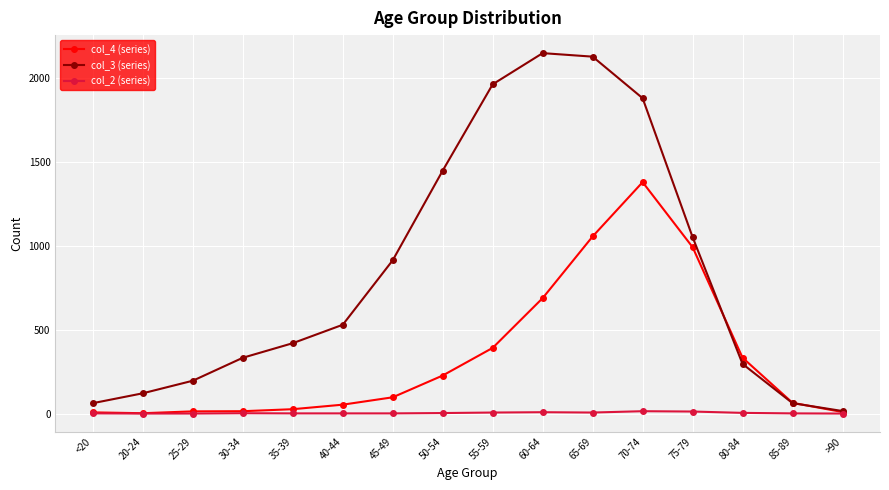

Which series has the largest range (max minus min)?

col_3 (series)